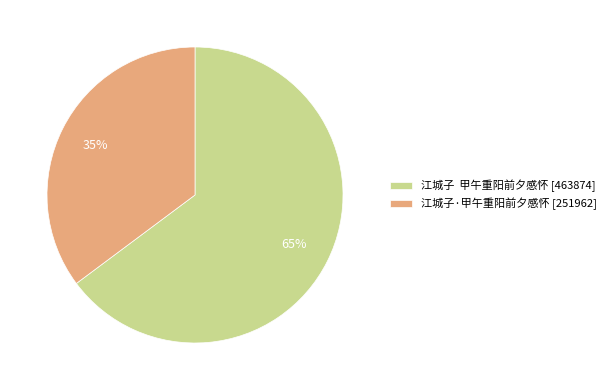

The 江城子·甲午重阳前夕感怀 slice represents 28% of the pie. True or false?

False